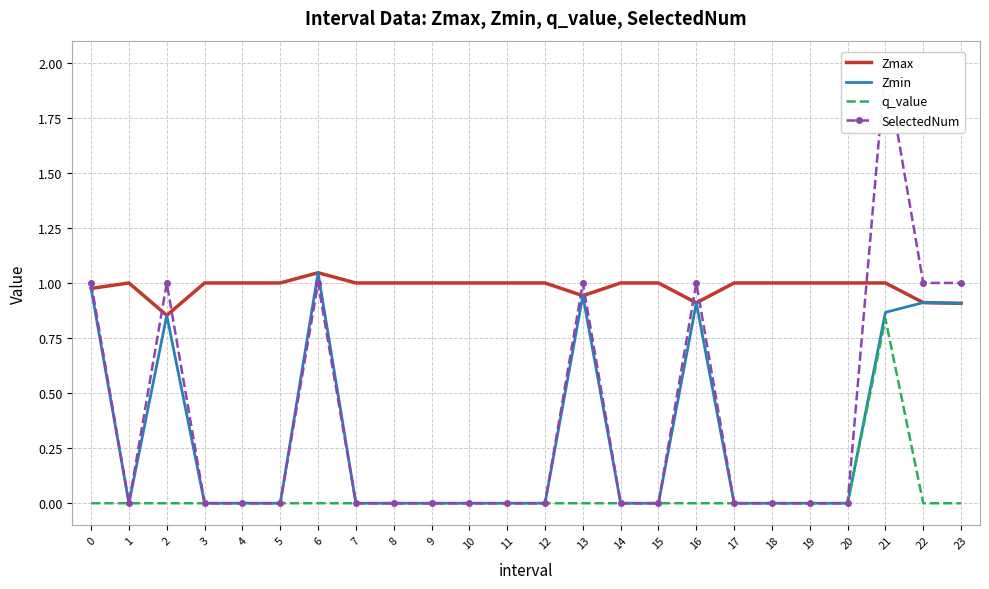

True or false: SelectedNum and q_value cross at least once.

False